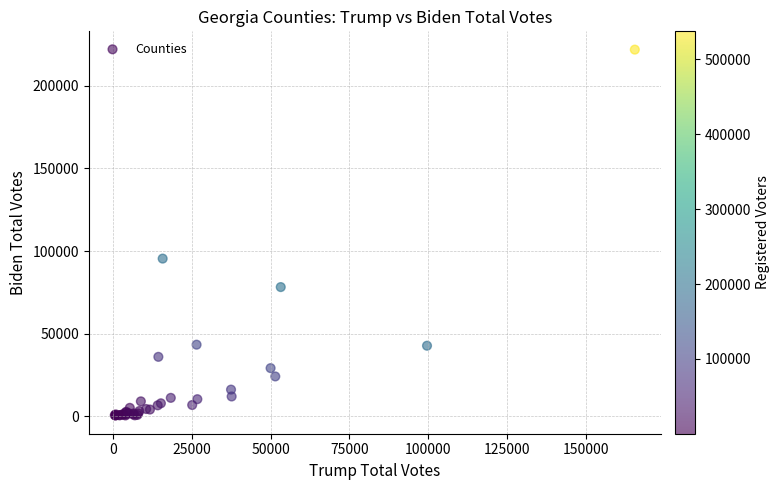

What Y value in the scatter plot is closest to 111236?

95466